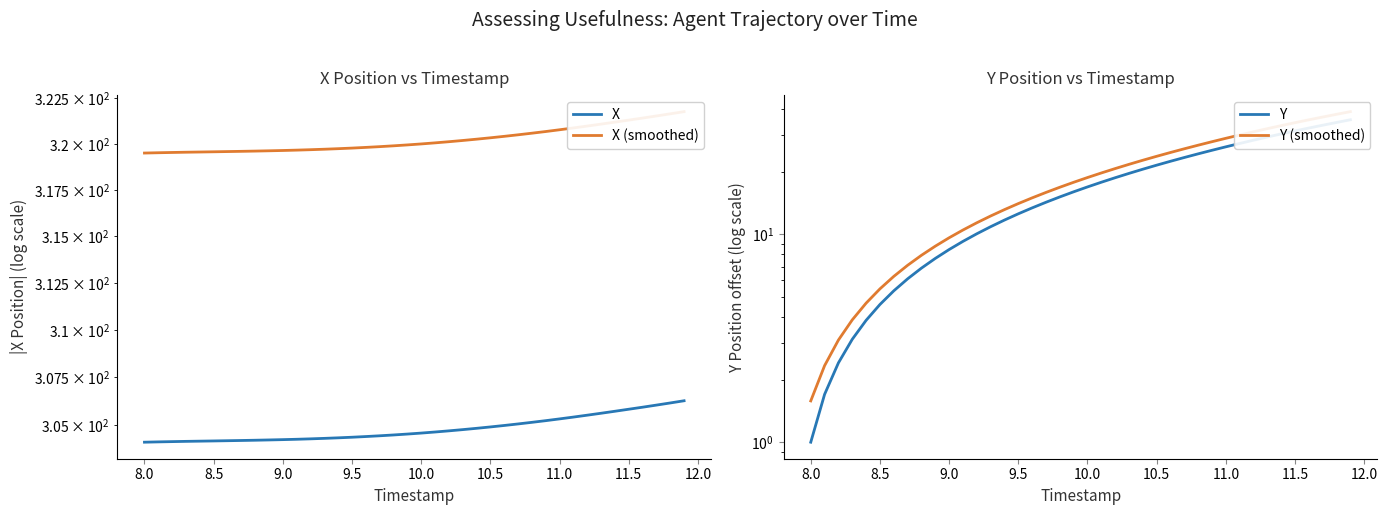

True or false: Y and X (smoothed) cross at least once.

False